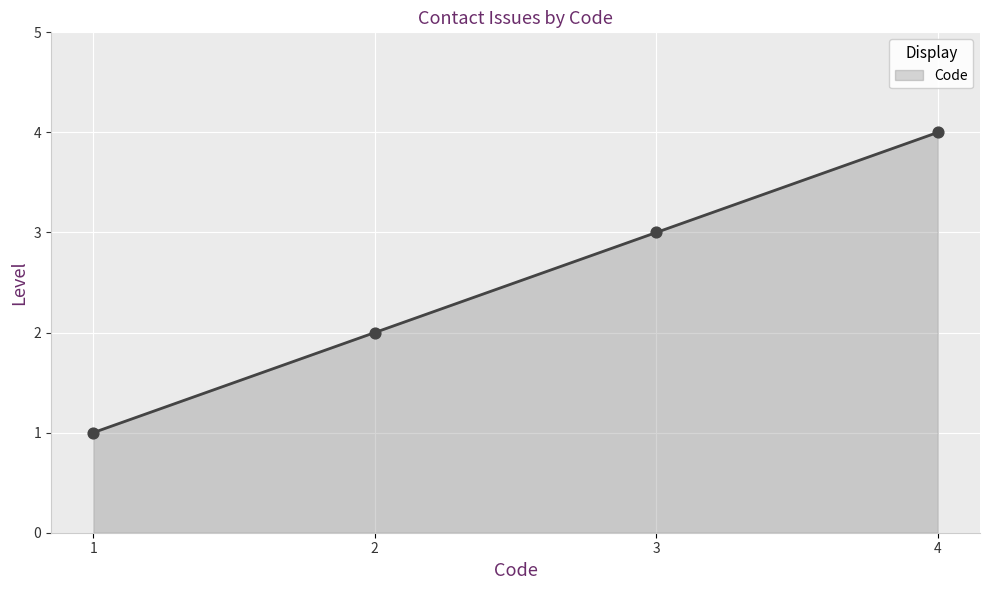

What is the change in value from 3 to 4?

+1